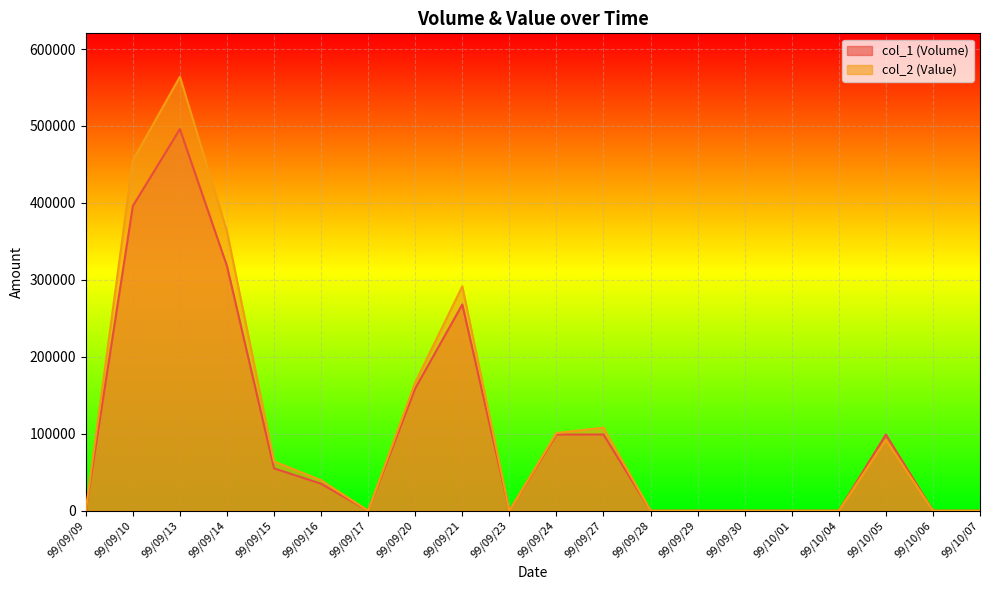

What is the label of the 18th point from the right?

99/09/13